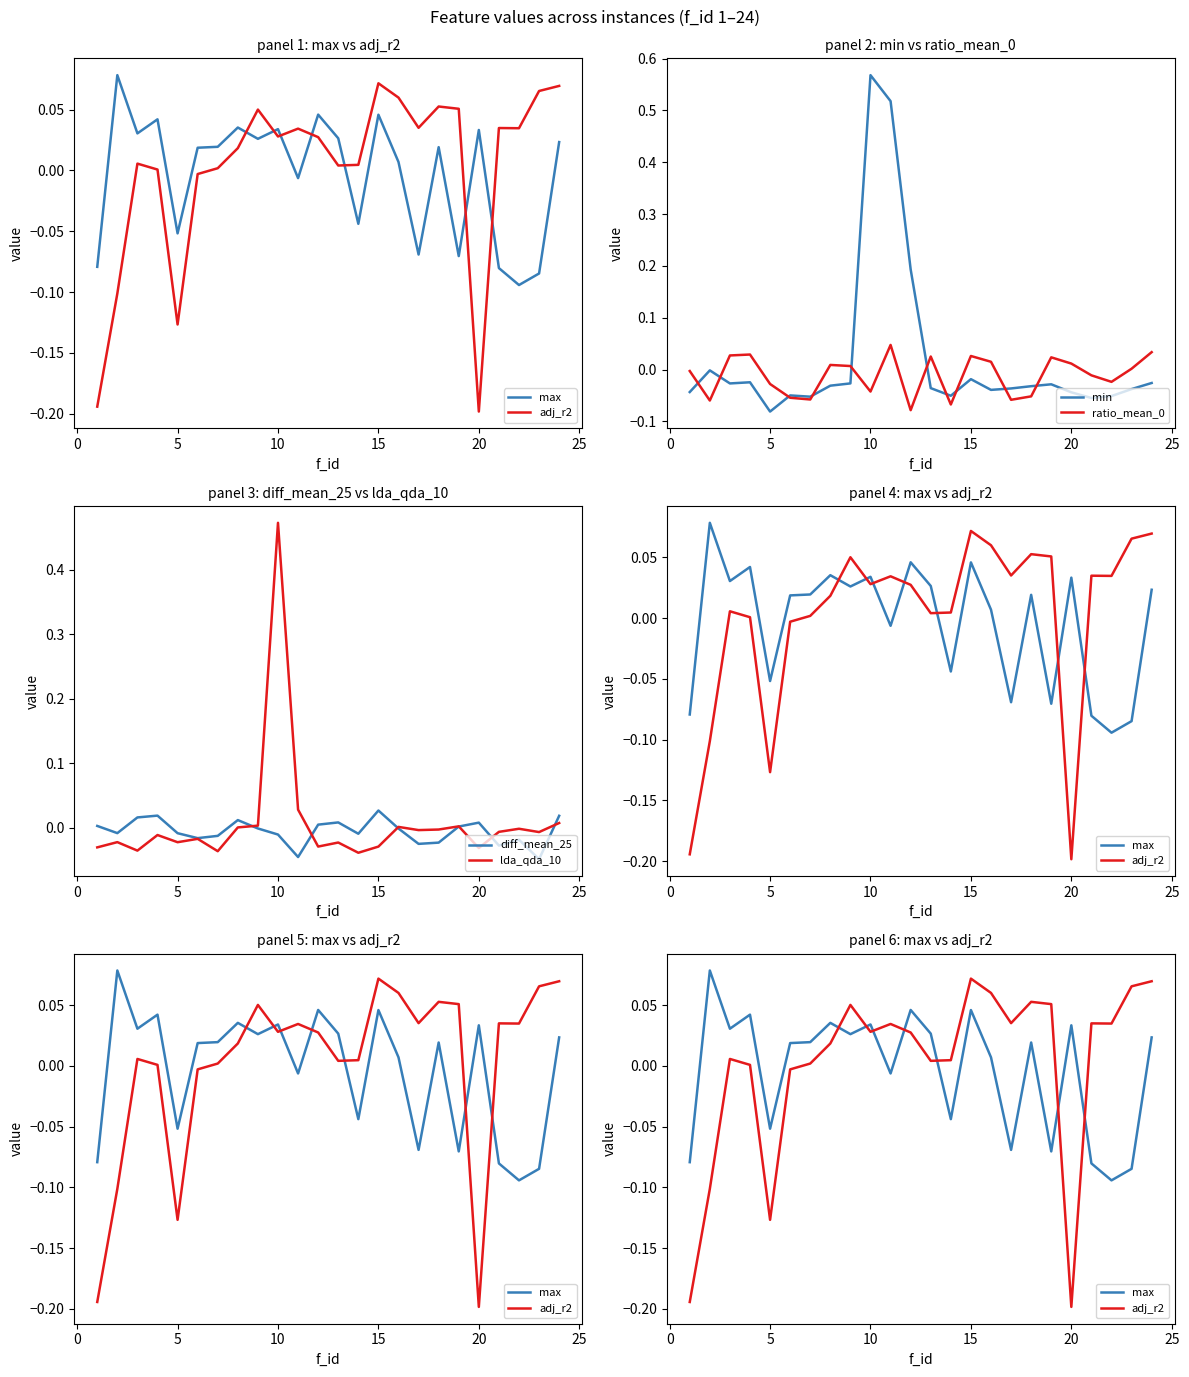

What is the difference between the highest and lowest values at 5?

0.1